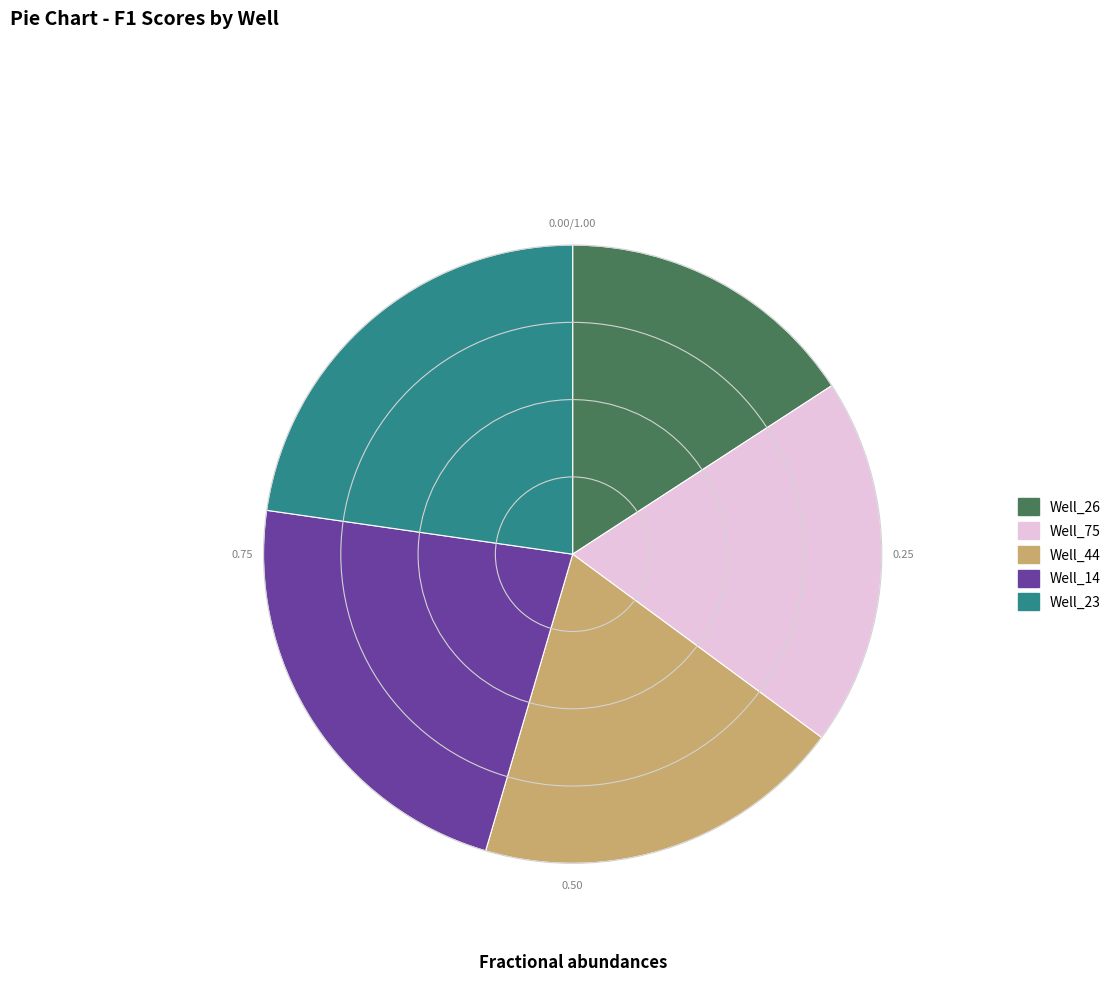

True or false: Well_23 accounts for 23% of the total.

True